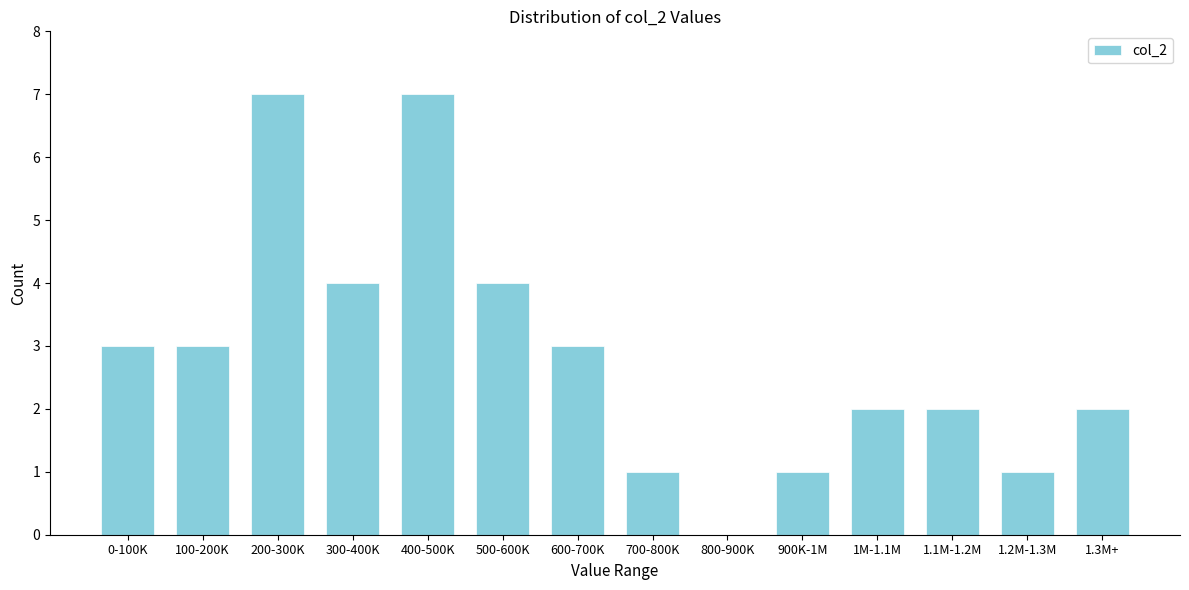

Reading left to right, what are all the values shown in this chart?

0-100K=3	100-200K=3	200-300K=7	300-400K=4	400-500K=7	500-600K=4	600-700K=3	700-800K=1	800-900K=0	900K-1M=1	1M-1.1M=2	1.1M-1.2M=2	1.2M-1.3M=1	1.3M+=2